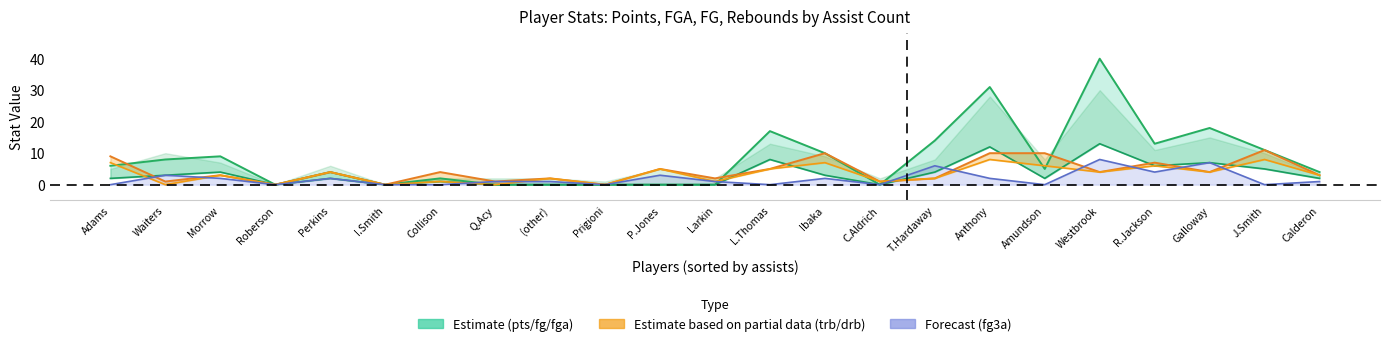

The fg3a series shows 0 at Roberson. True or false?

True